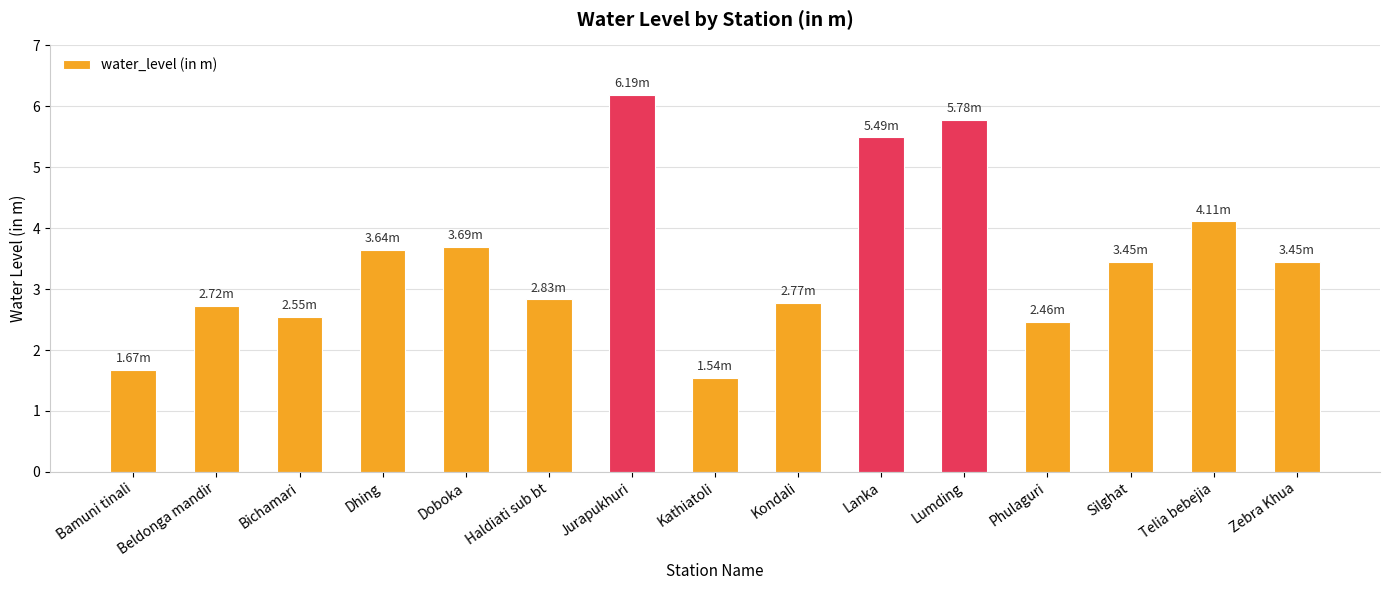

How many values are below 3?

7